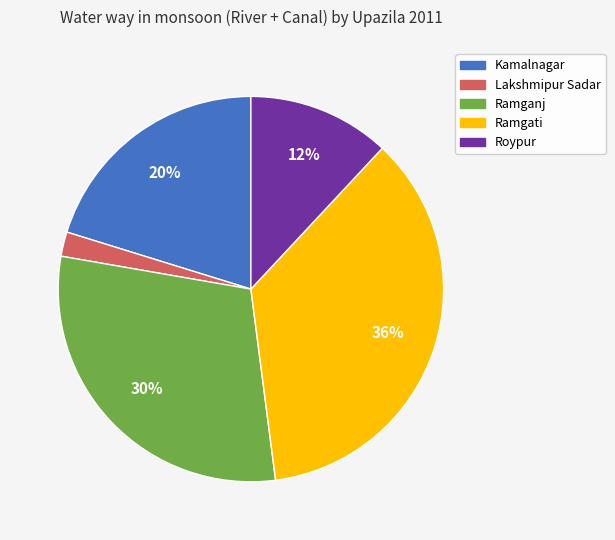

How many slices are in this pie chart?

5